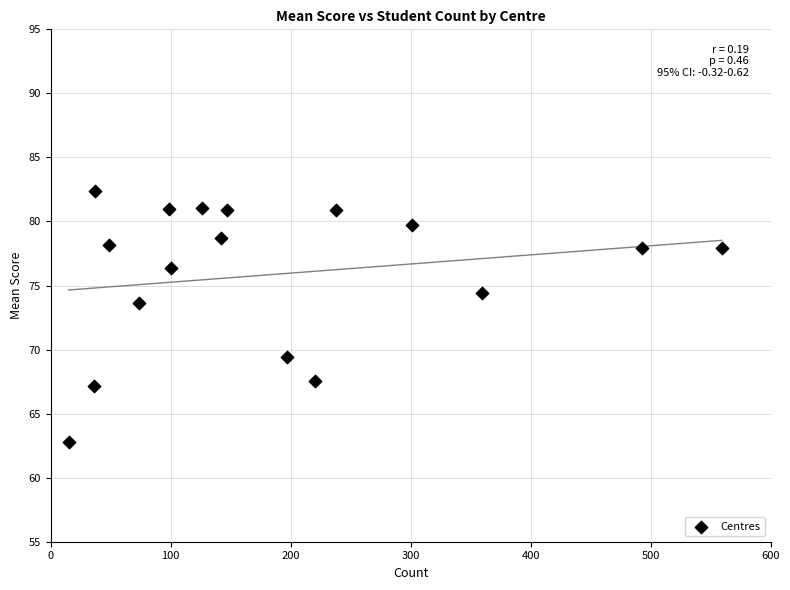

What Y value in the scatter plot is closest to 72?

73.6